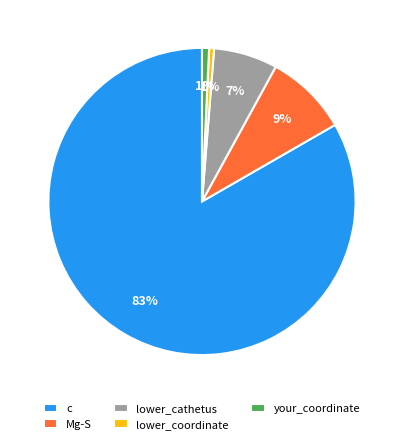

To the nearest percent, what percentage of the pie is Mg-S?

9%